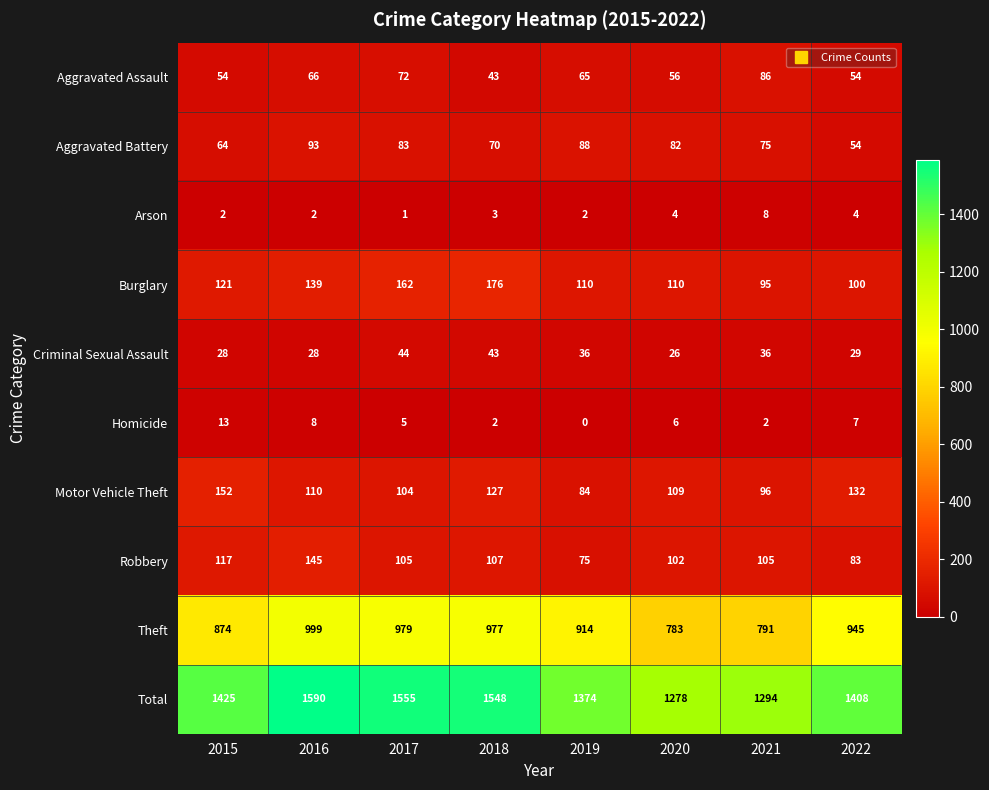

At 2021, list the series in order from smallest to largest.

Homicide, Arson, Criminal Sexual Assault, Aggravated Battery, Aggravated Assault, Burglary, Motor Vehicle Theft, Robbery, Theft, Total